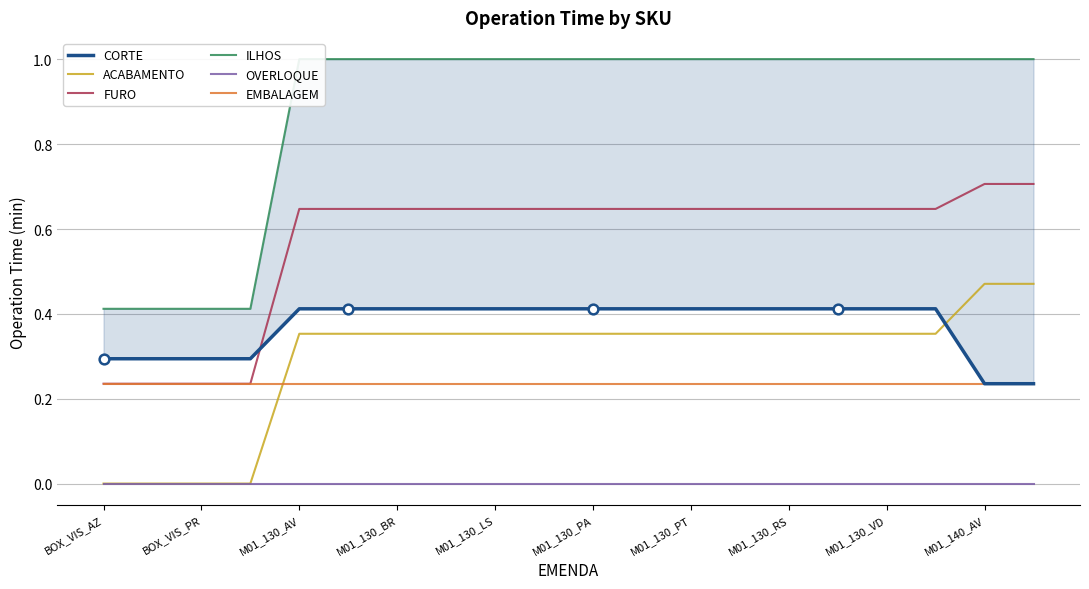

Is it true that OVERLOQUE equals 0.0 at M01_130_PA?

True